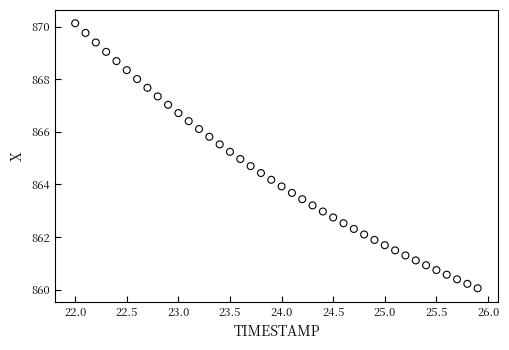

What is the range of Y values (max minus min)?

10.1